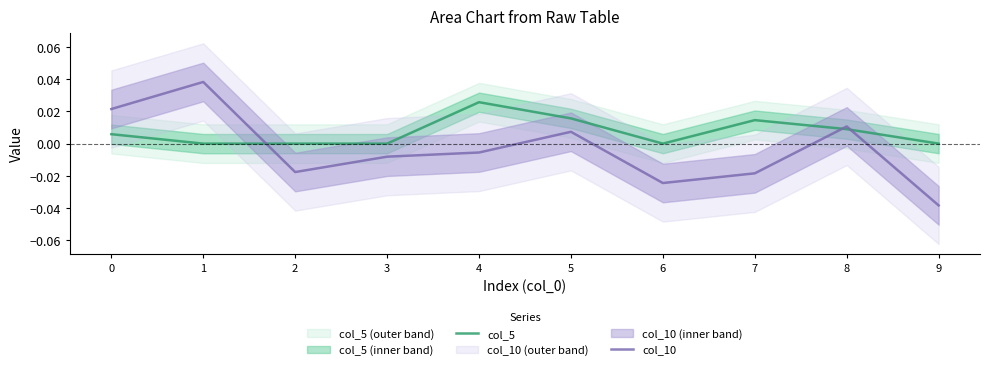

At which label does col_5 reach its peak?

4